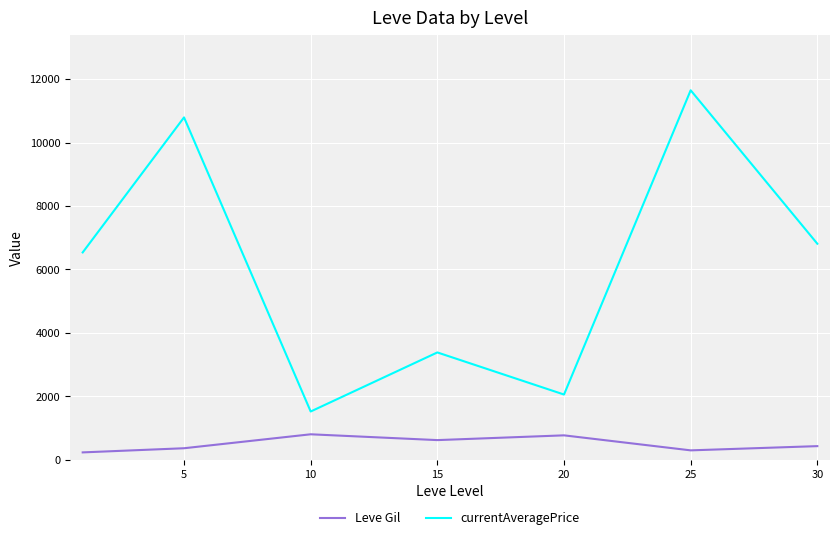

Which series has the largest total across all categories?

currentAveragePrice